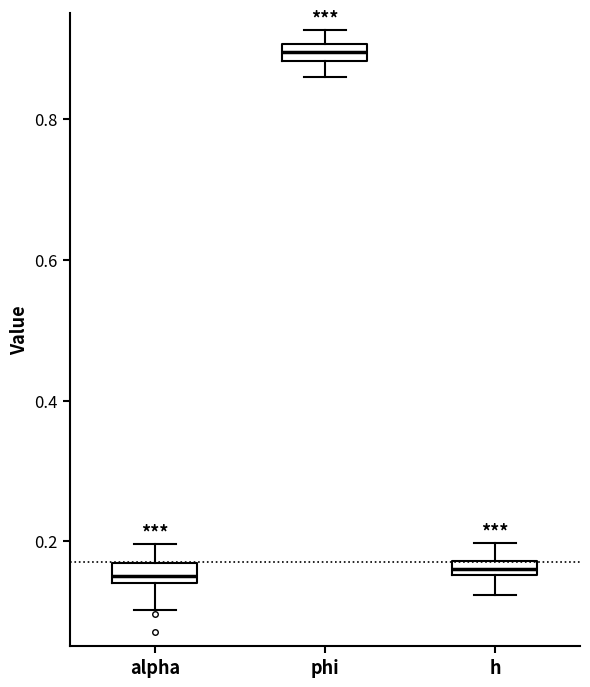

Which box has the highest median line?

phi